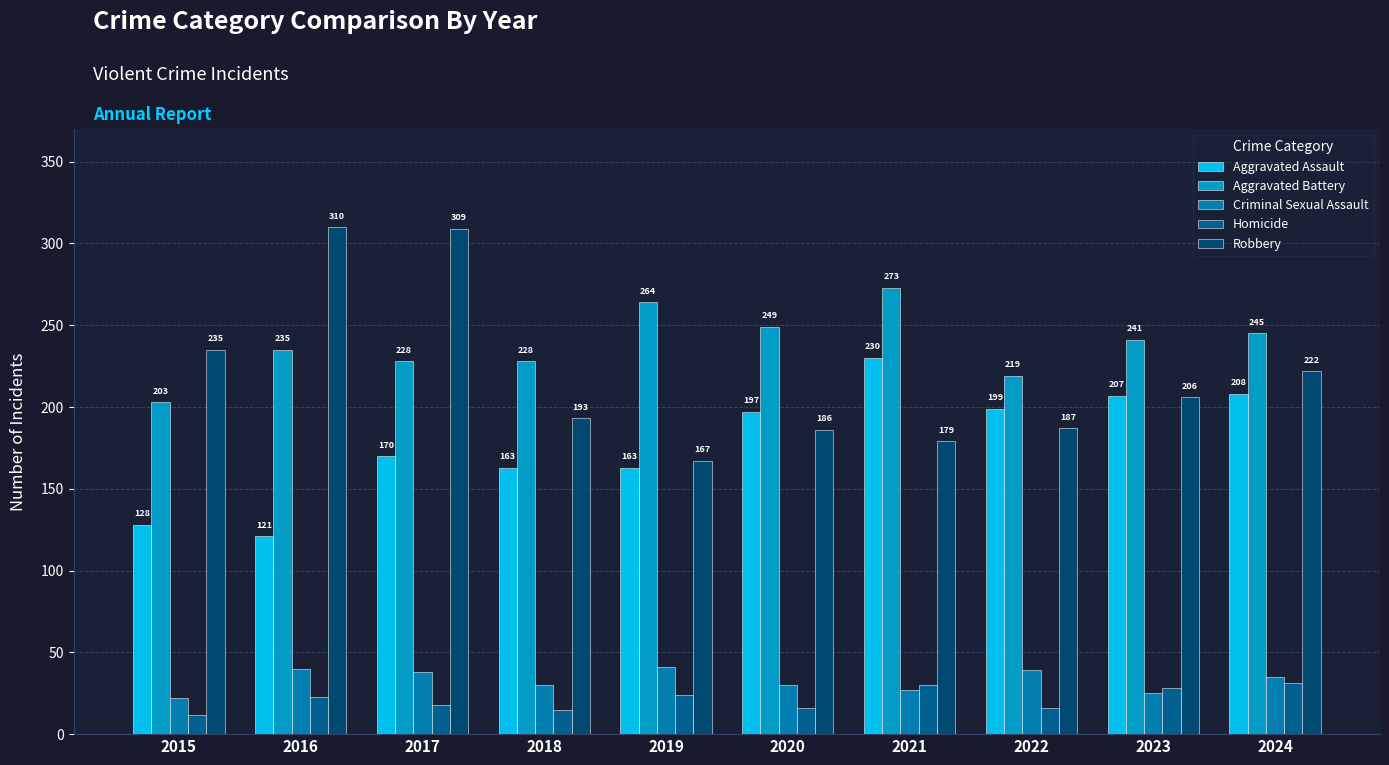

At how many categories does at least one series exceed 92?

10